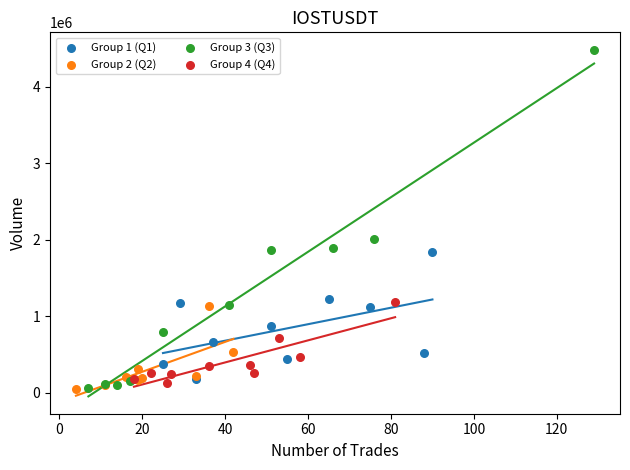

Which series reaches the maximum Y coordinate?

Group 3 (Q3)